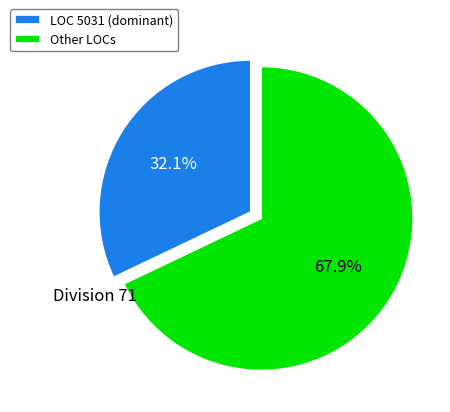

Does LOC 5031 (dominant) account for over 50% of the chart?

No